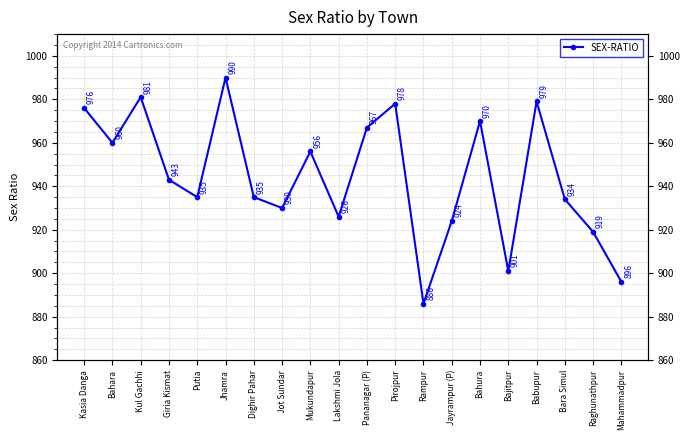

Is this an area chart (filled region under the line)?

No